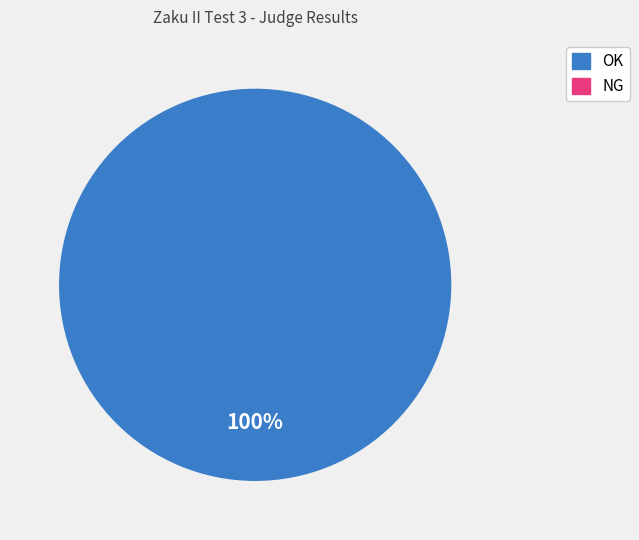

How many slices are in this pie chart?

1